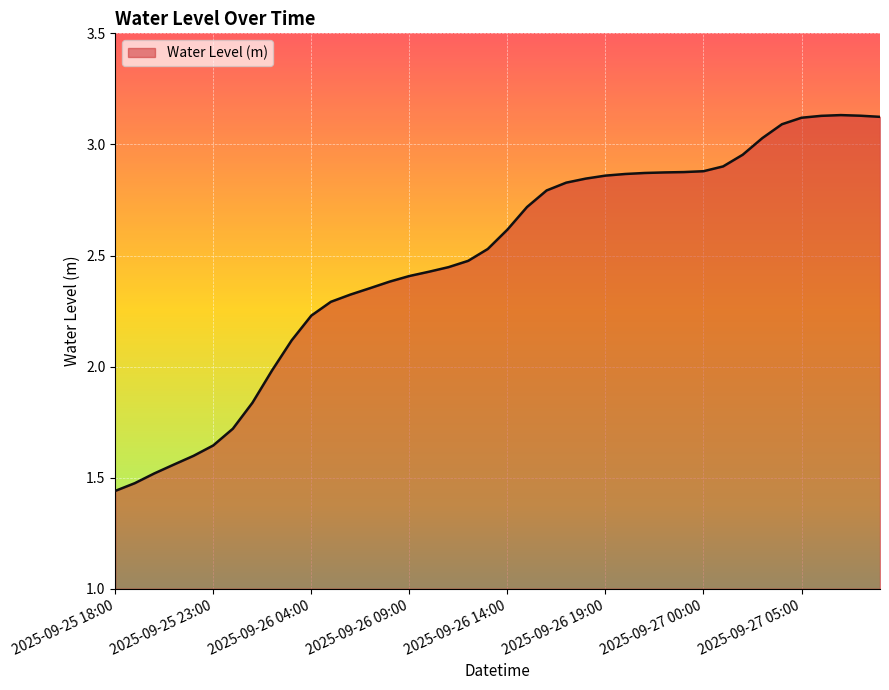

What is the difference between the maximum and minimum values?

1.7